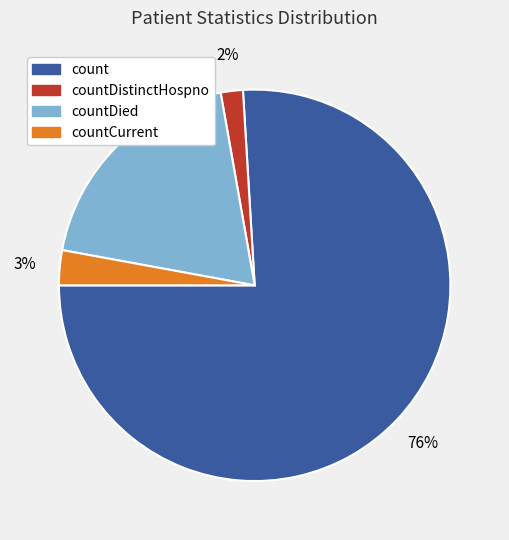

Is there a majority slice in this chart?

Yes